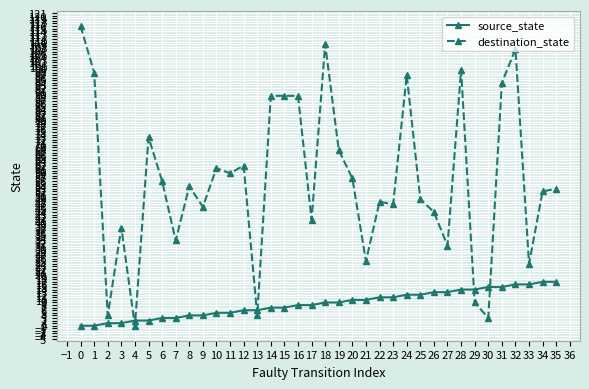

How many positive values does the destination_state series have?

35